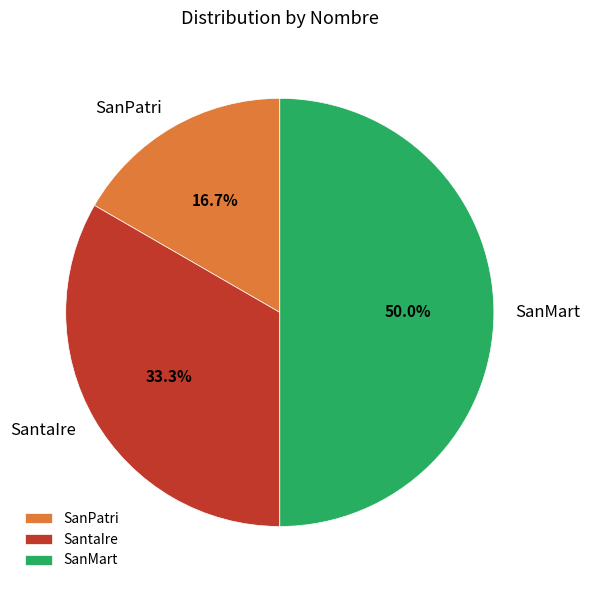

To the nearest percent, what is the difference between the SanPatri and SantaIre slice percentages?

17%